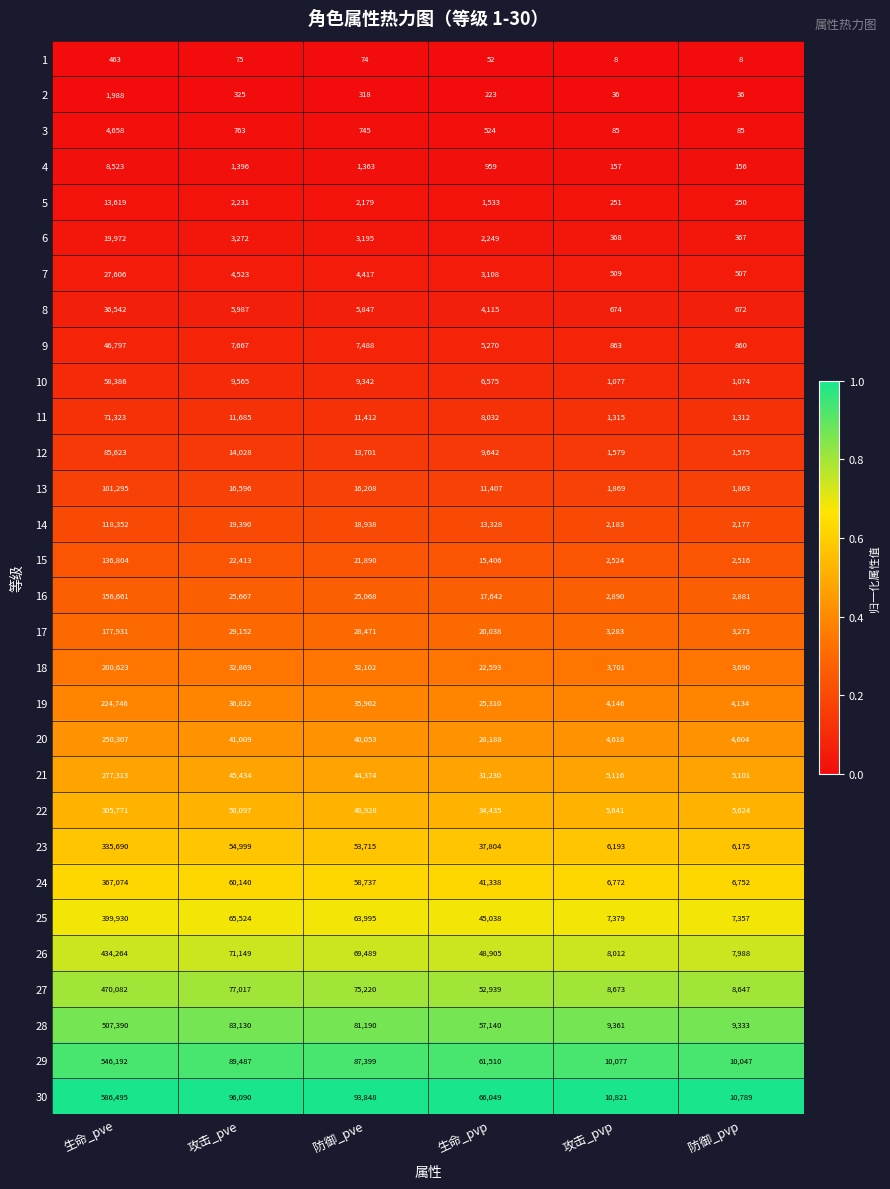

Which series has the widest spread of values?

30